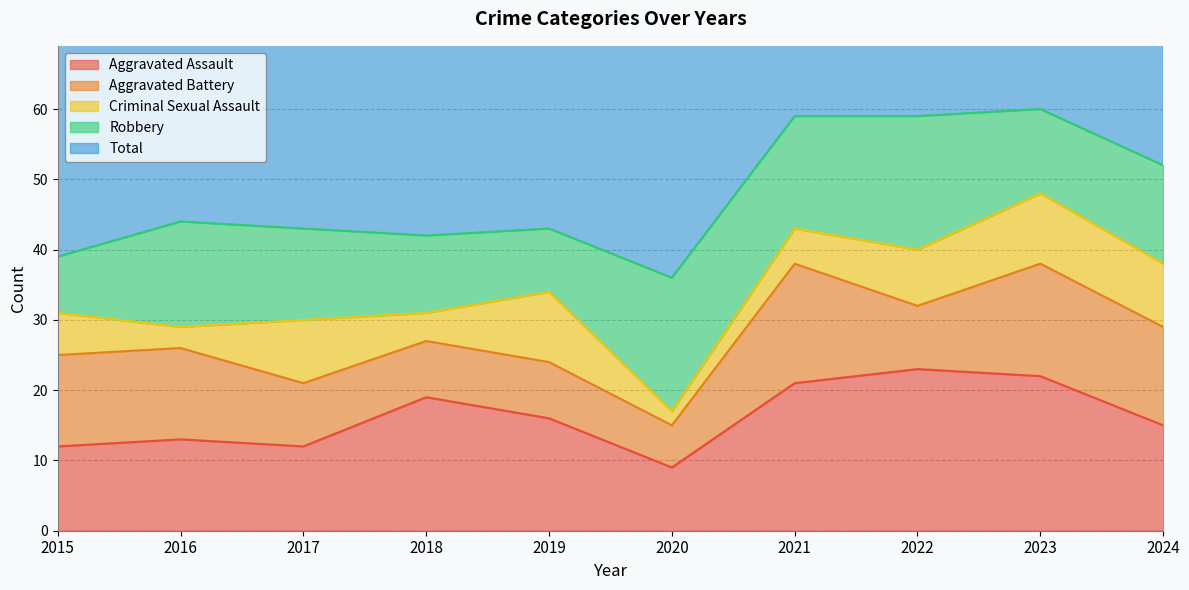

Which series has the largest range (max minus min)?

Total